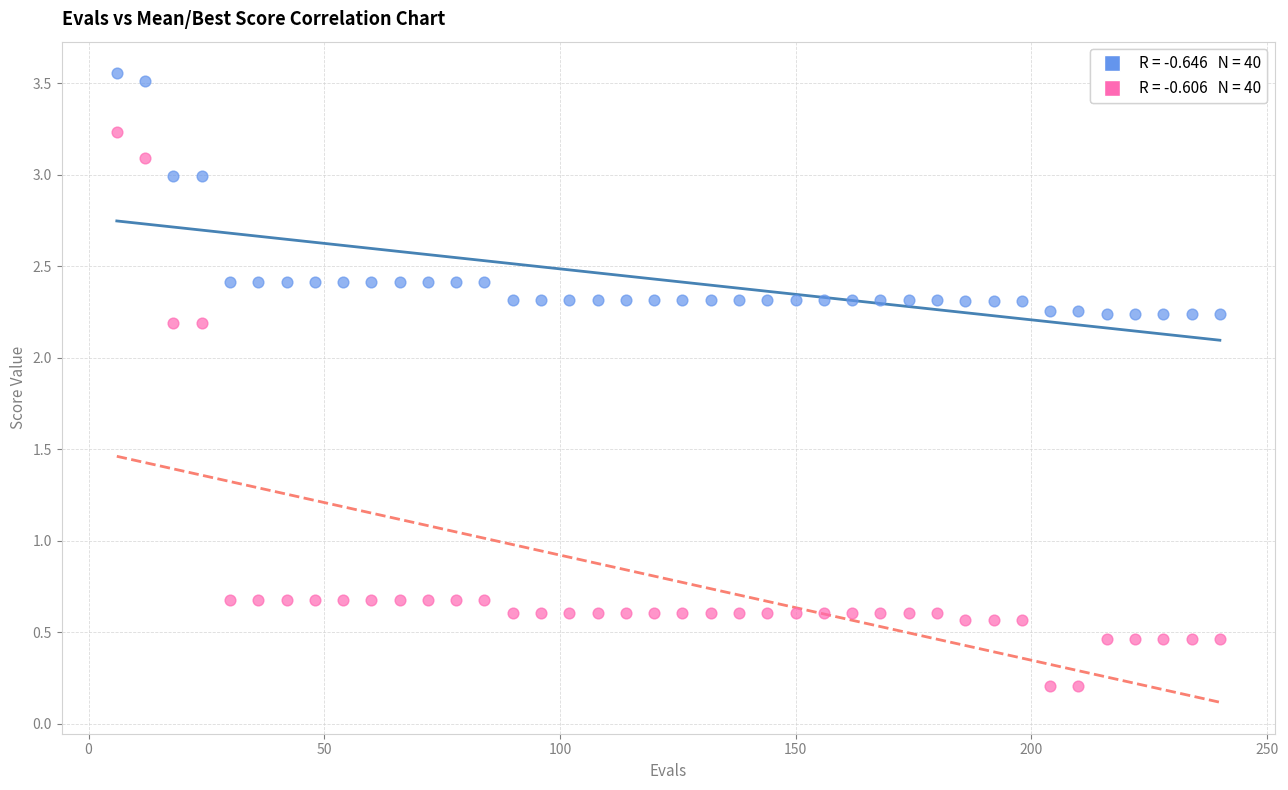

Across all data points, what is the range of Y values (max minus min)?

3.4